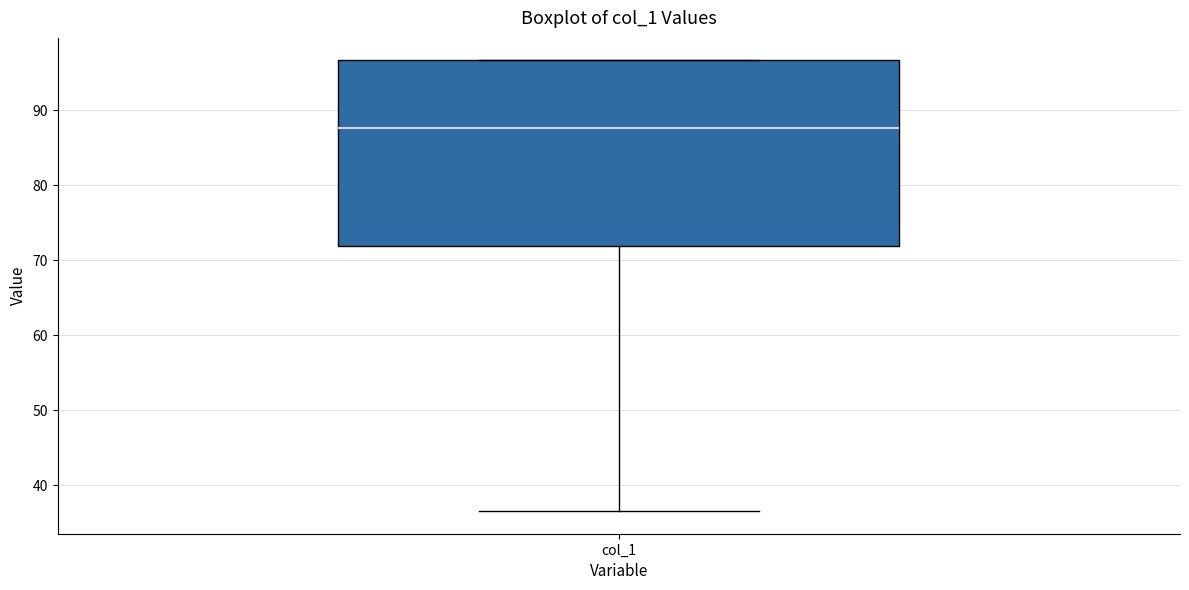

Transcribe this box plot: give where the median line is, the range the box spans, and where the two whiskers end, as read against the y-axis. The values are not printed on the chart, so give them approximately, as read against the axis.

median 88, box 72 to 97, whiskers 37 to 97